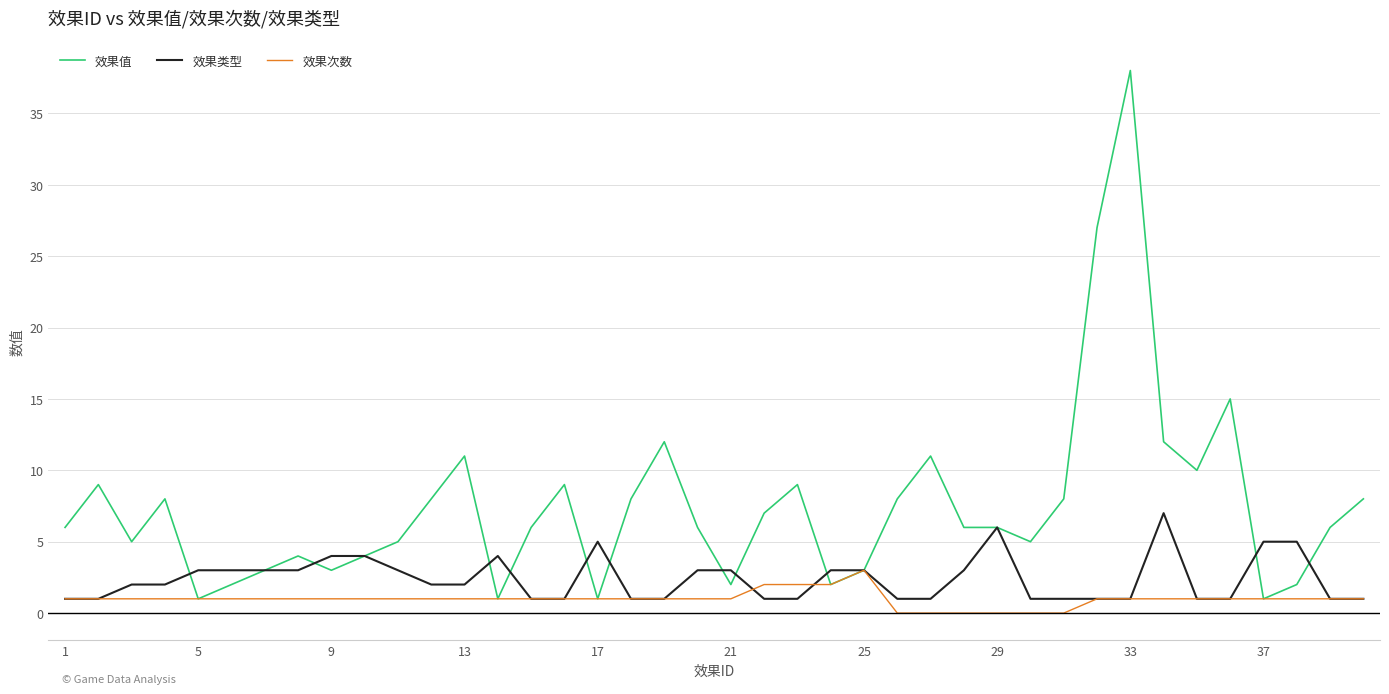

Rank the series by their average value, from highest to lowest.

效果值, 效果类型, 效果次数